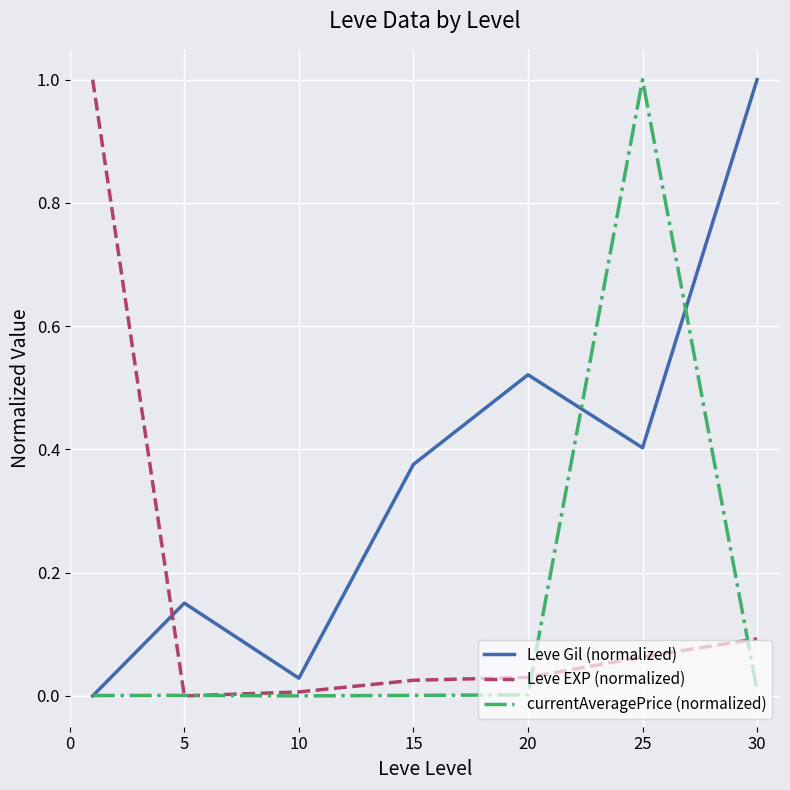

Which series has the largest total across all categories?

Leve Gil (normalized)